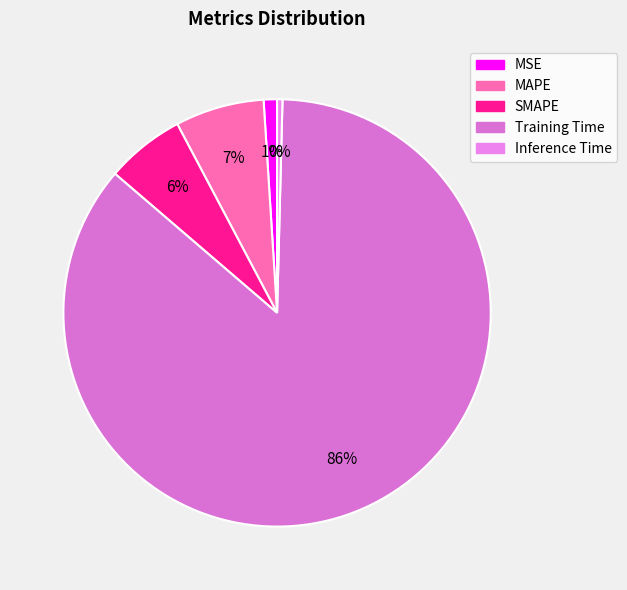

What is the largest slice in the pie chart?

Training Time